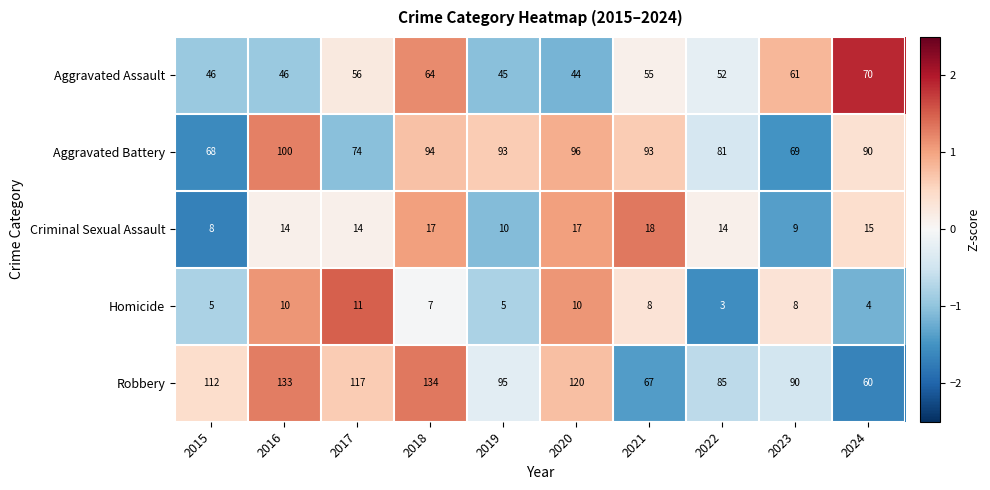

What is the minimum value shown in the chart?

3